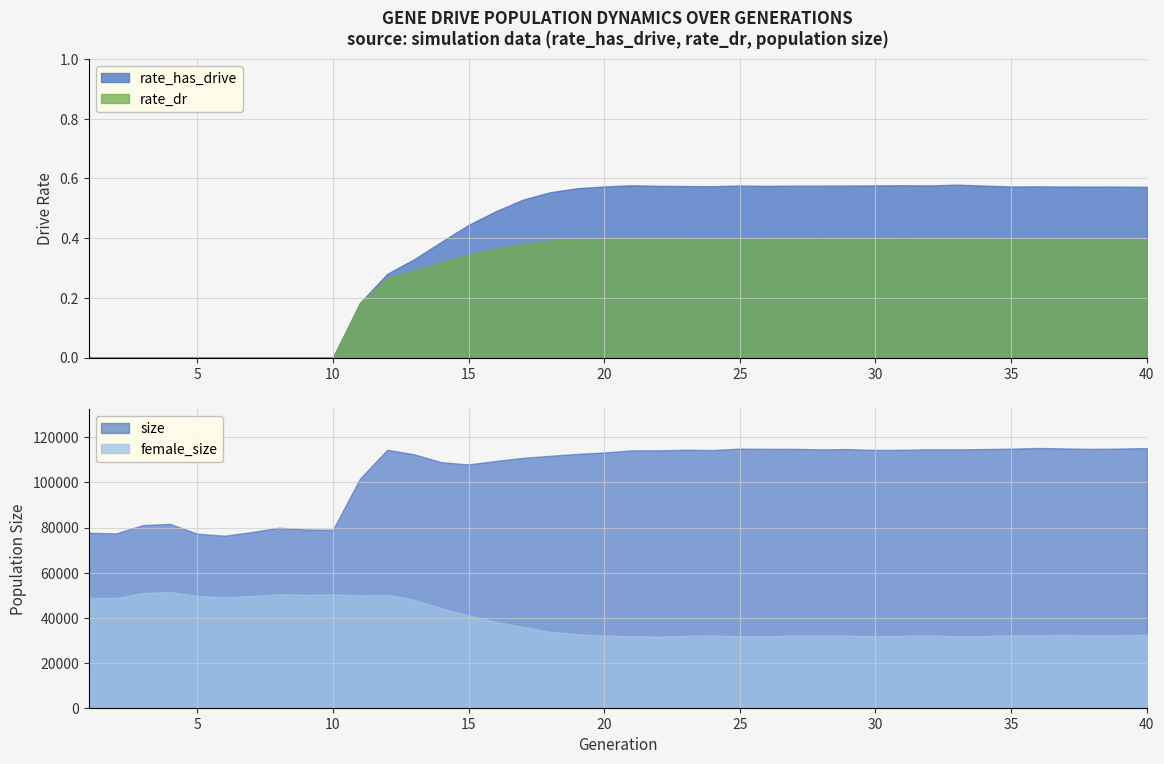

True or false: size and female_size cross at least once.

False